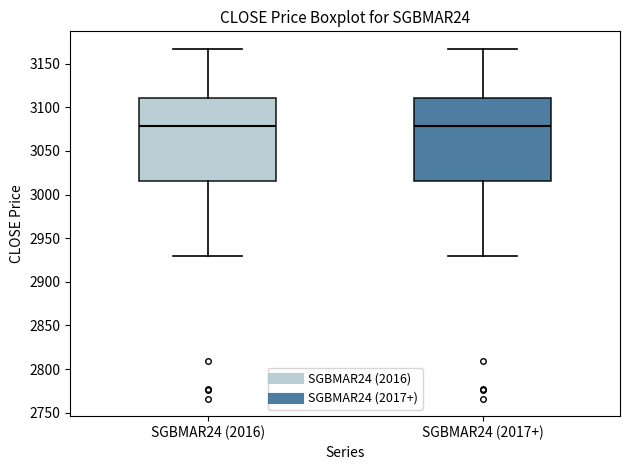

Where is the lower edge of the box for SGBMAR24 (2016) on the y-axis? The values are not printed on the chart, so give them approximately, as read against the axis.

3015